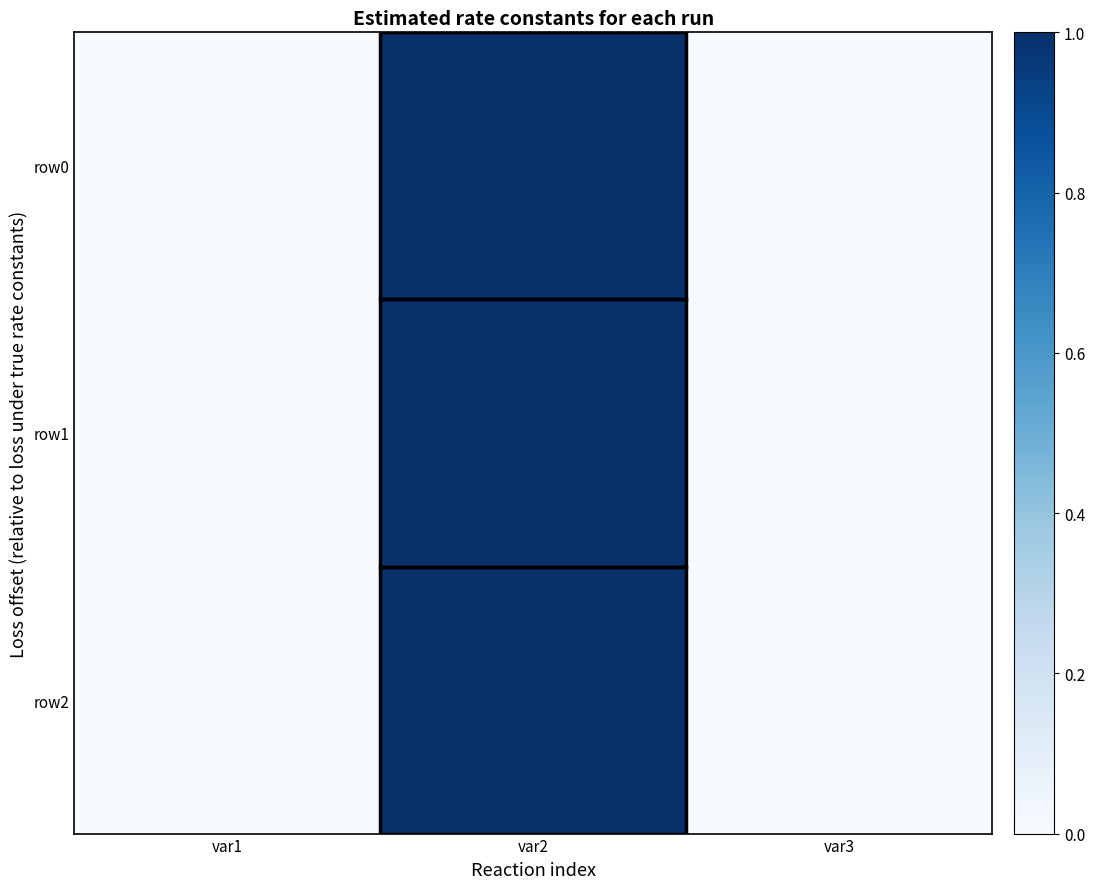

At how many categories does at least one series exceed 0?

1